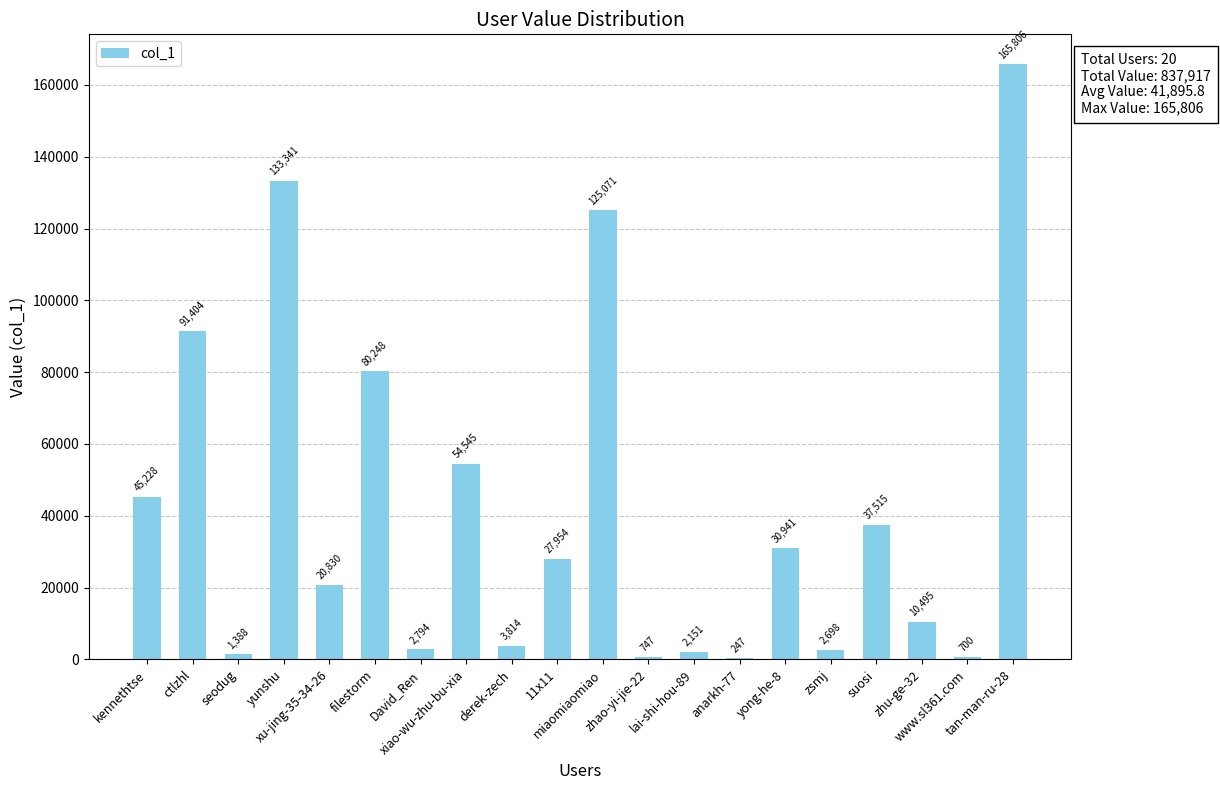

Reading left to right, transcribe all the data shown in this chart.

45228	91404	1388	133341	20830	80248	2794	54545	3814	27954	125071	747	2151	247	30941	2698	37515	10495	700	165806